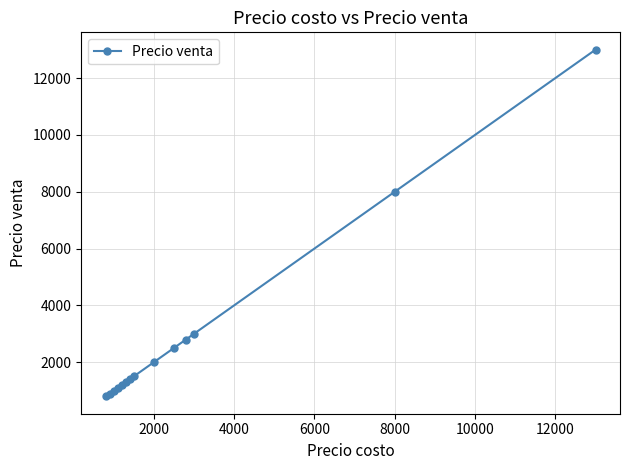

What is the smallest value displayed?

800